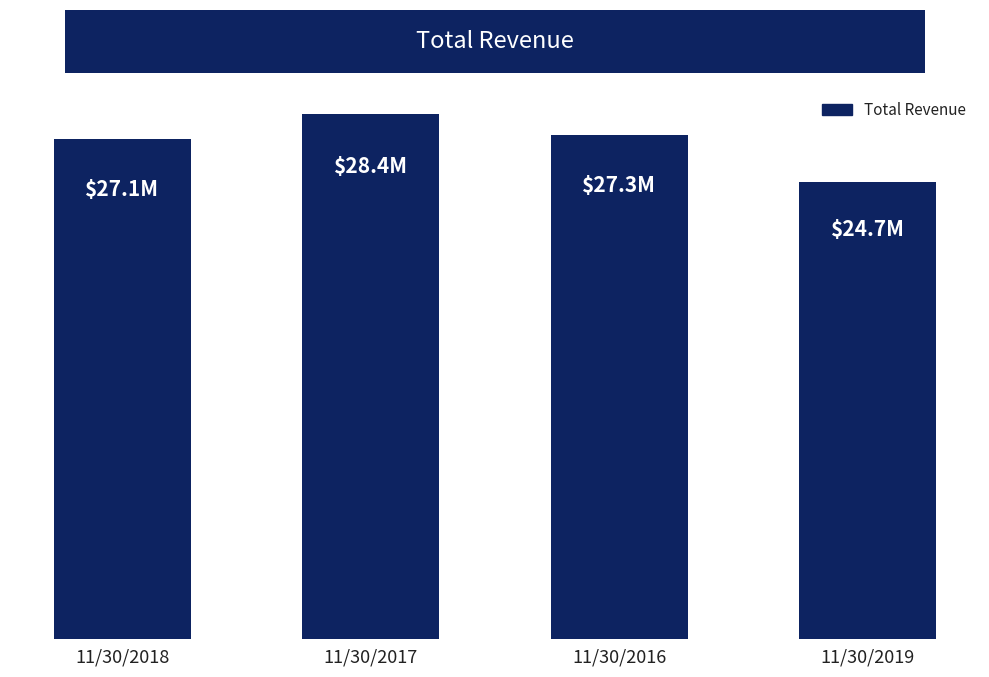

Where is the data nearest to the value 26540764?

11/30/2018